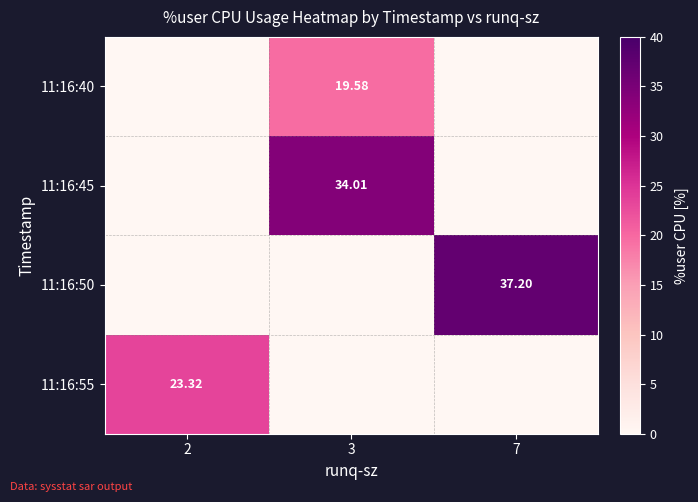

True or false: 11:16:40 has a value of 0.0 at 7.

True